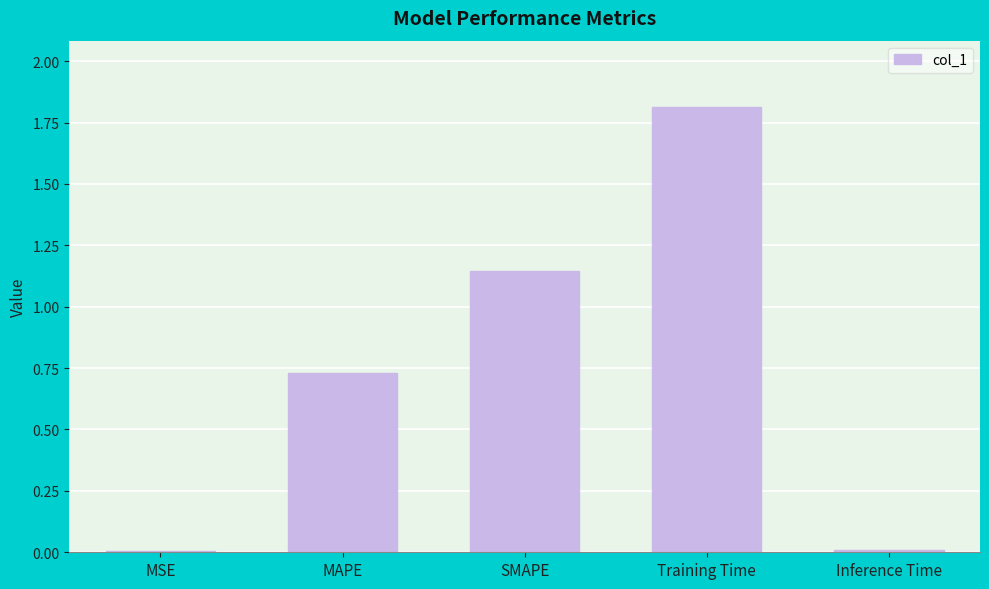

What is the maximum value shown in the chart?

1.8